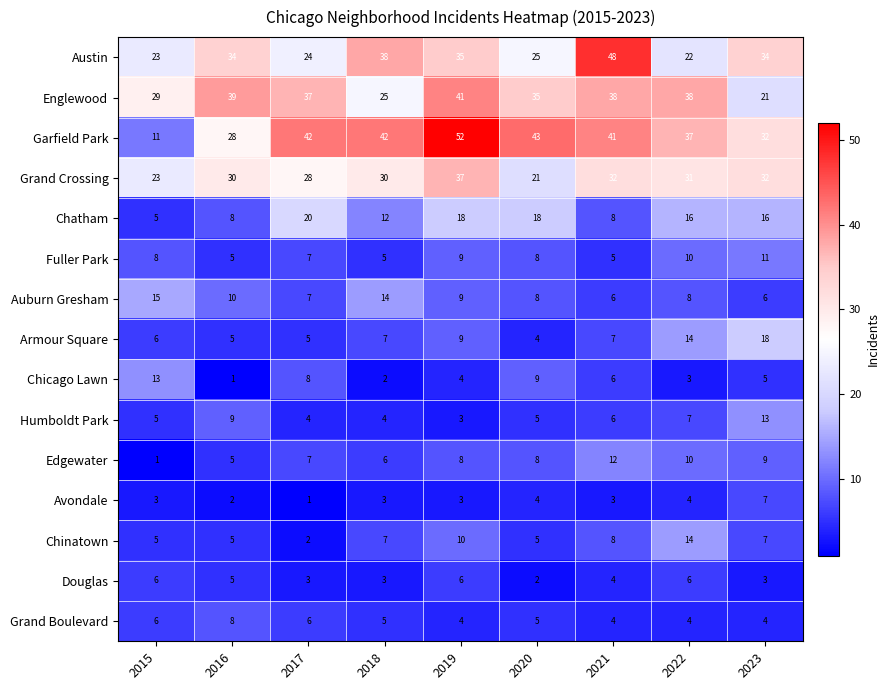

What is the spread (max minus min) of values at 2016?

38